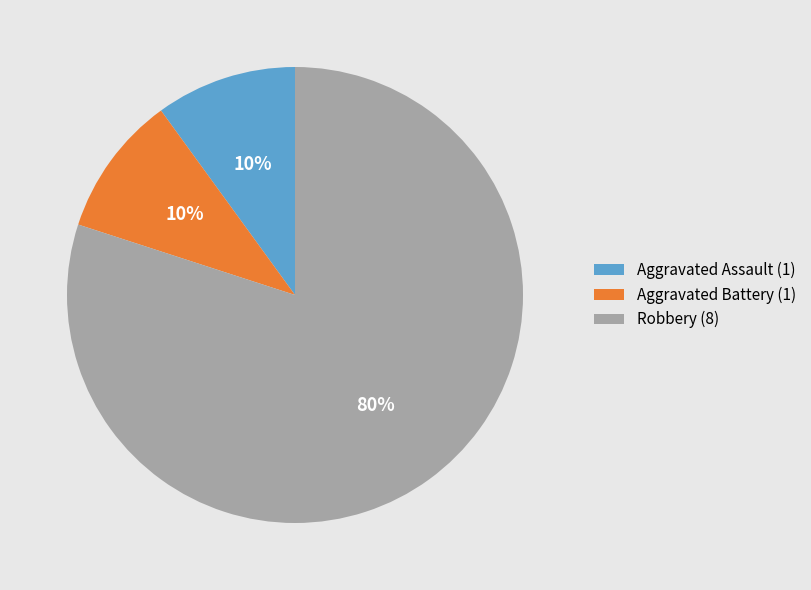

Which slice is the largest?

Robbery